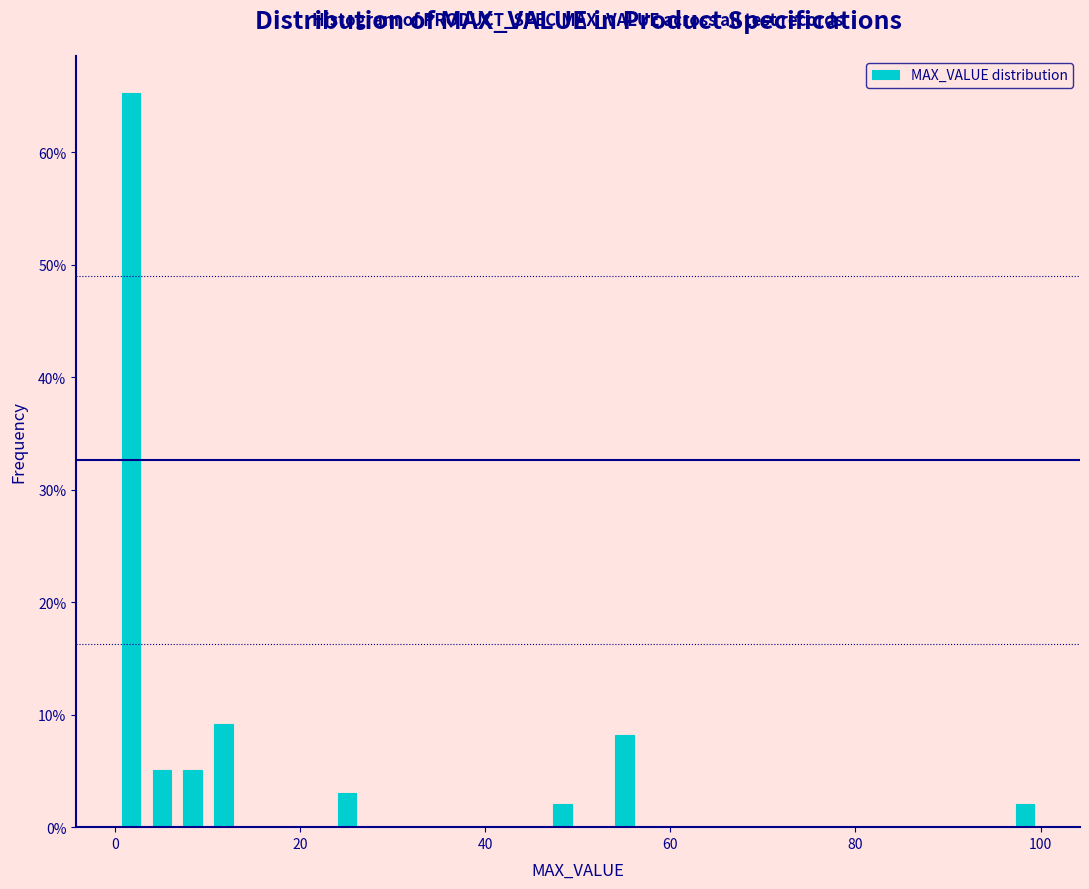

Read against the x-axis, roughly where is the centre of the tallest bar?

2